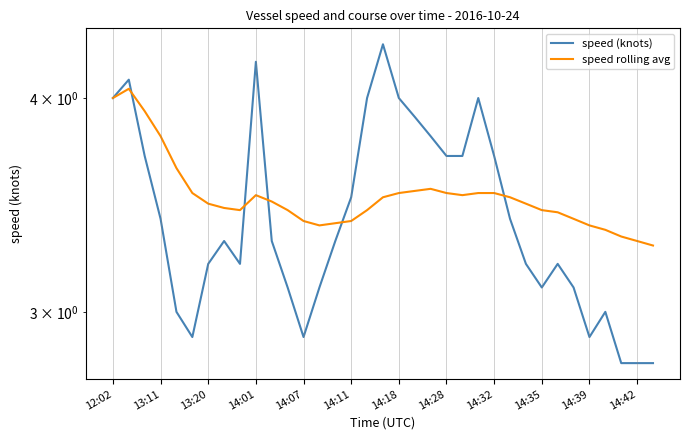

Between 13:11 and 14:39, which series saw the biggest shift?

speed (knots)